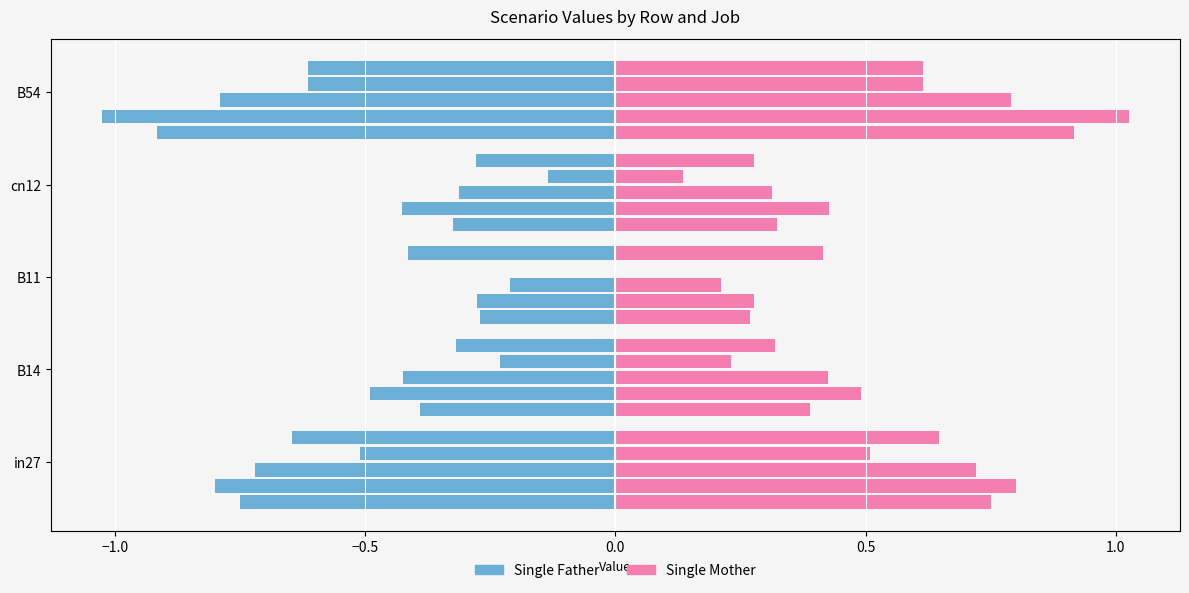

Reading right to left, list all the values displayed in this chart.

job502_scenario0_996: B54=0.9	cn12=0.3	B11=0.3	B14=0.4	in27=0.8
job506_scenario2_1001: B54=1.0	cn12=0.4	B11=0.3	B14=0.5	in27=0.8
job508_scenario1_1003: B54=0.8	cn12=0.3	B11=0.2	B14=0.4	in27=0.7
job509_scenario2_1006: B54=0.6	cn12=0.1	B11=0.0	B14=0.2	in27=0.5
job510_scenario3_1007: B54=0.6	cn12=0.3	B11=0.4	B14=0.3	in27=0.6